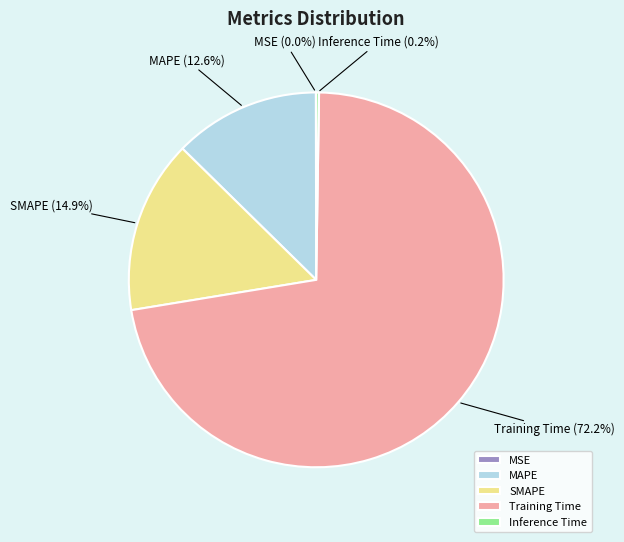

Which slice is the largest?

Training Time